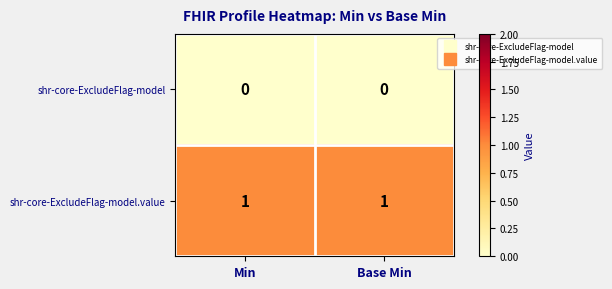

Reading left to right, list all the values displayed in this chart.

shr-core-ExcludeFlag-model: 0	0
shr-core-ExcludeFlag-model.value: 1	1